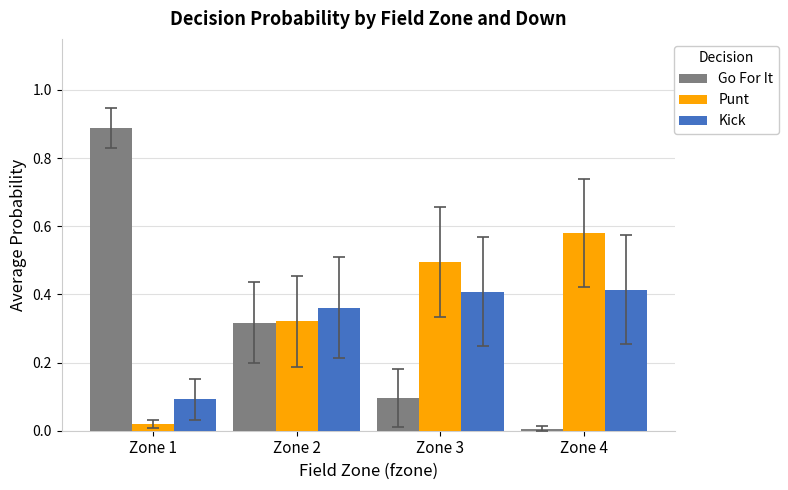

What is the sum of all Punt values?

1.4